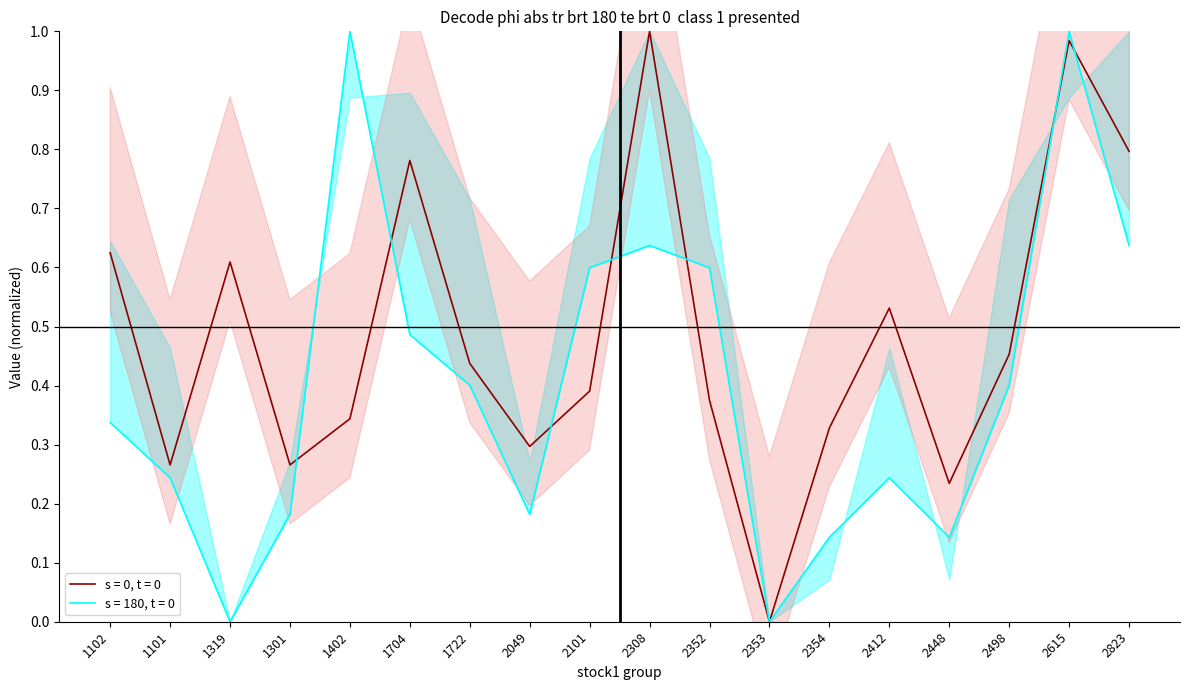

How many open values are between 0 and 1?

18